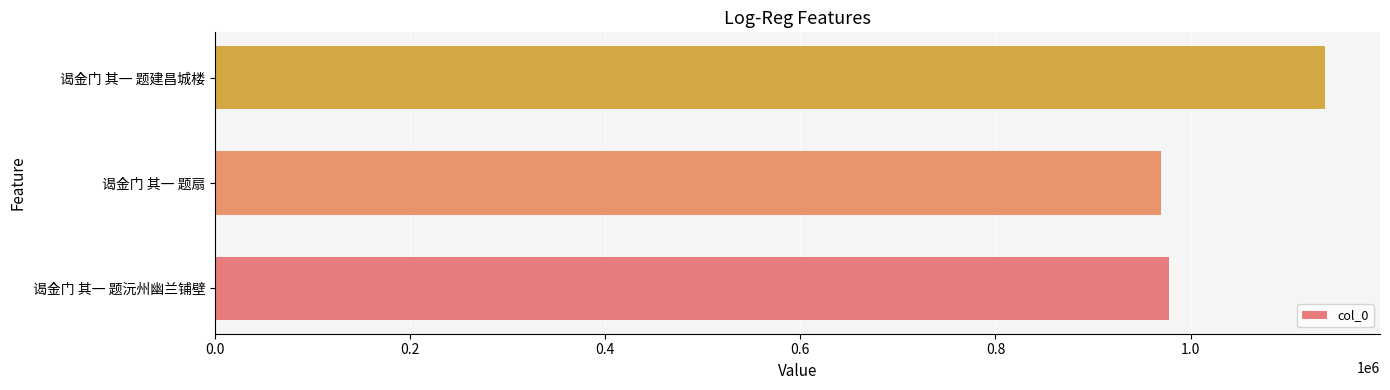

The chart shows a value of 540348 at 谒金门 其一 题沅州幽兰铺壁. True or false?

False